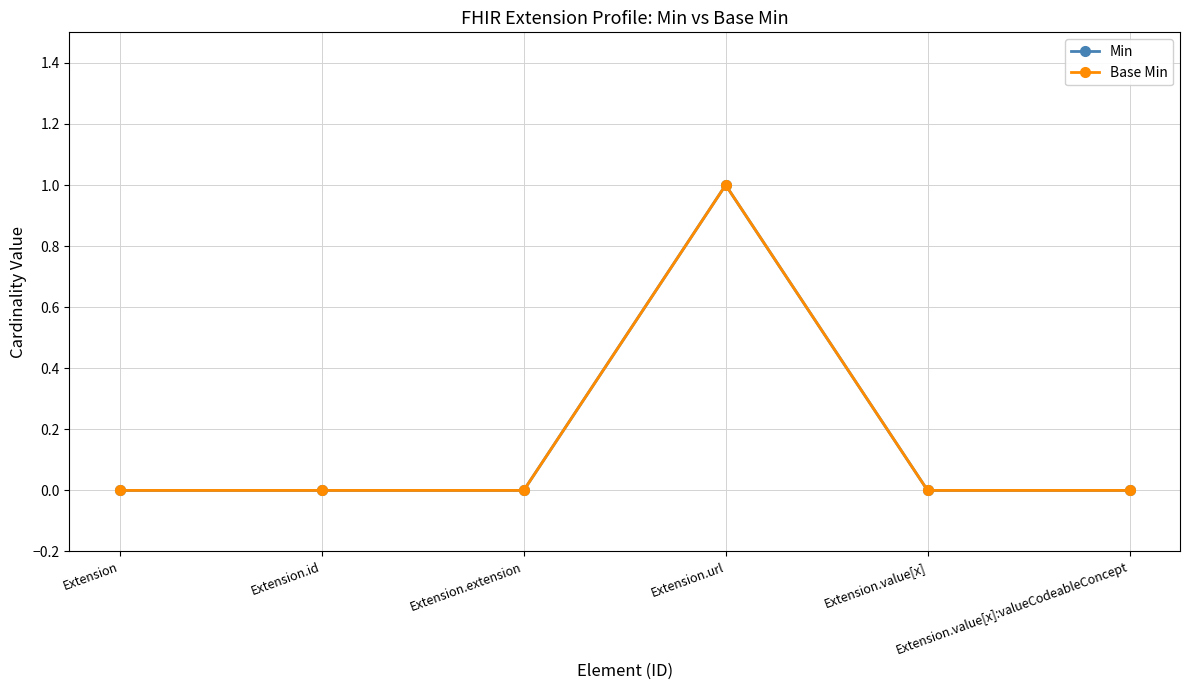

Which series has the largest total across all categories?

Min